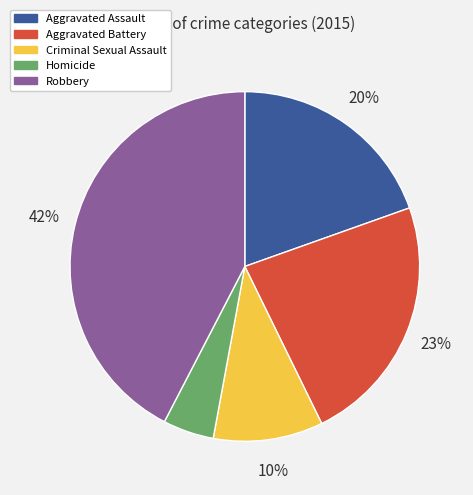

Does Robbery represent more than half of the total?

No